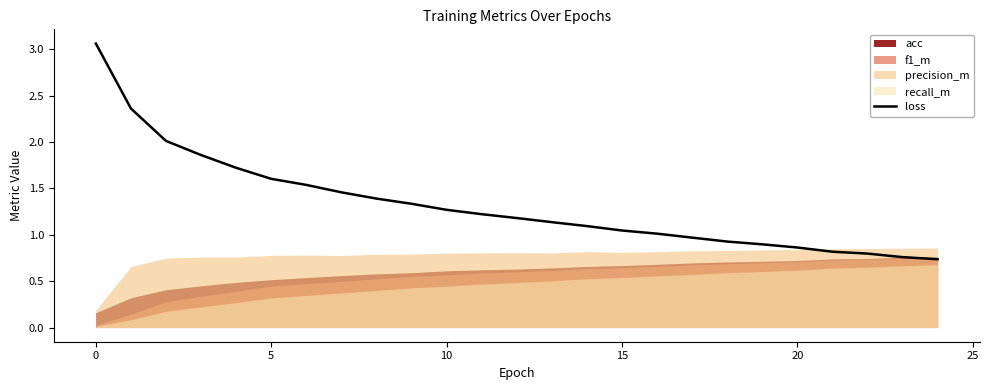

What is the difference between the values at 23 and 15?

0.3